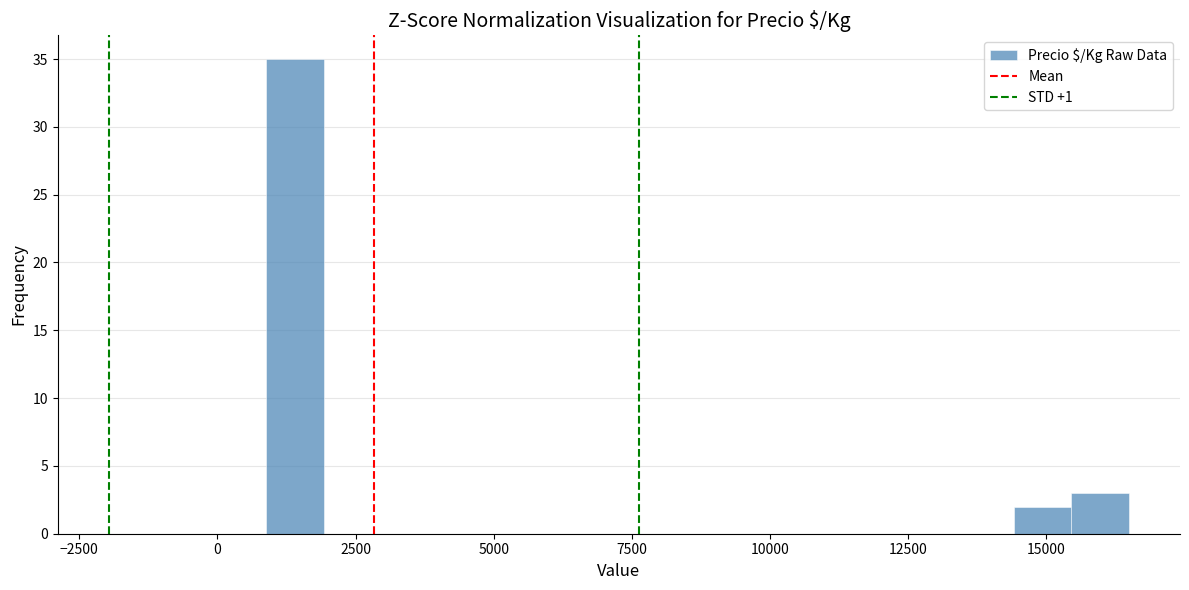

Read against the x-axis, roughly where is the centre of the tallest bar?

1500